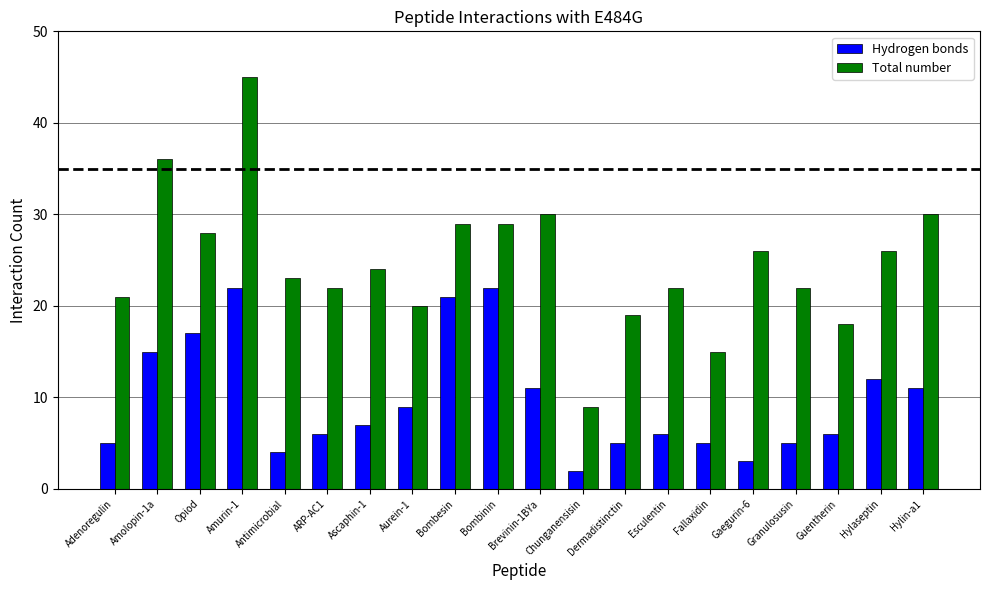

At which category does the chart reach its peak across all series?

Amurin-1